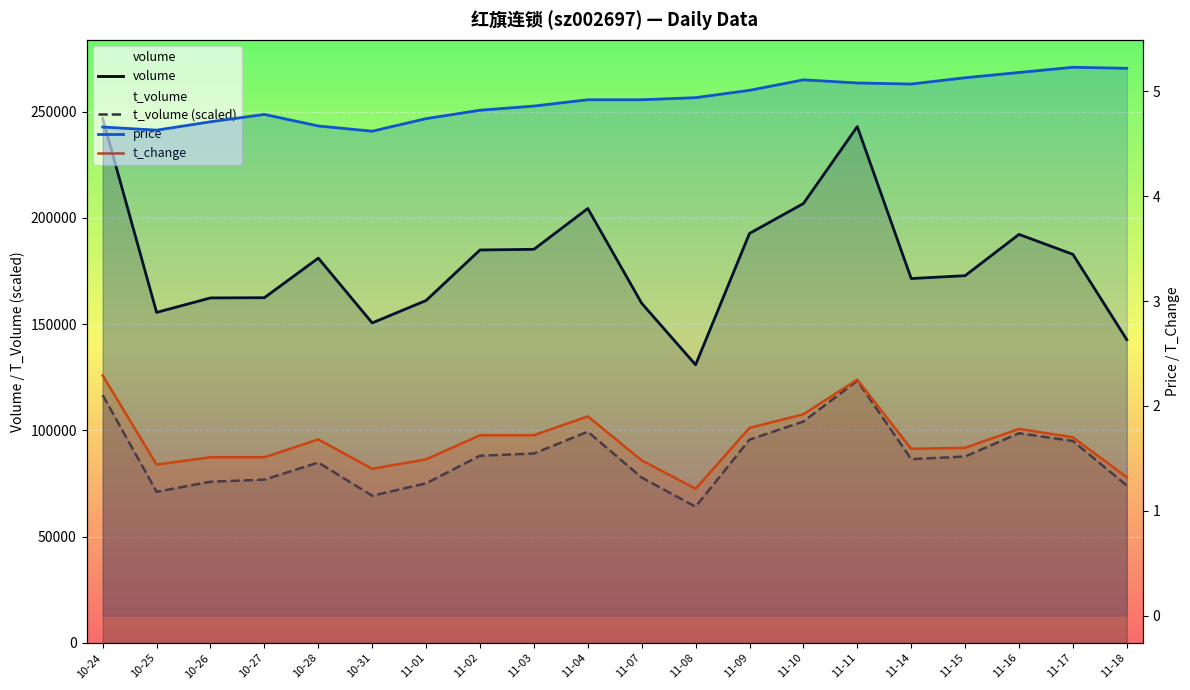

What is the sum of the volume values at 11-11 and 10-31?

393484.0